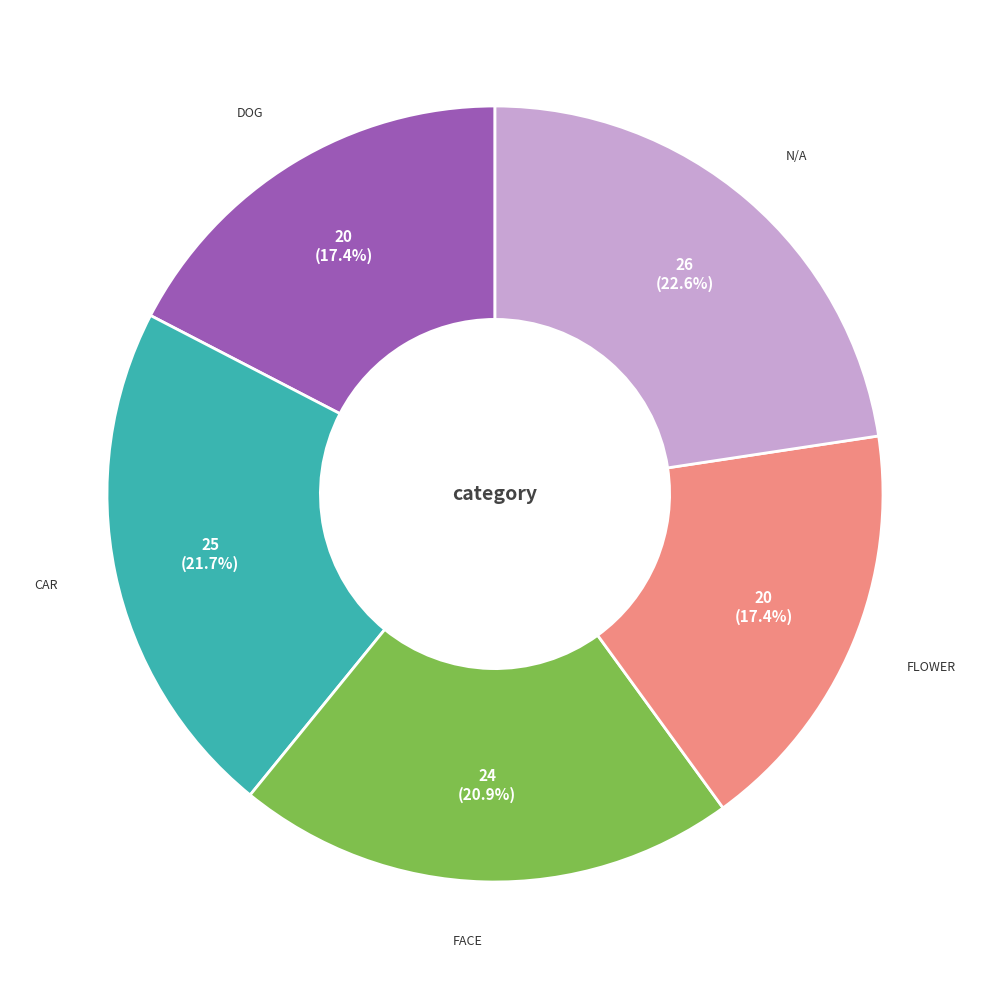

How many segments does this pie chart have?

5